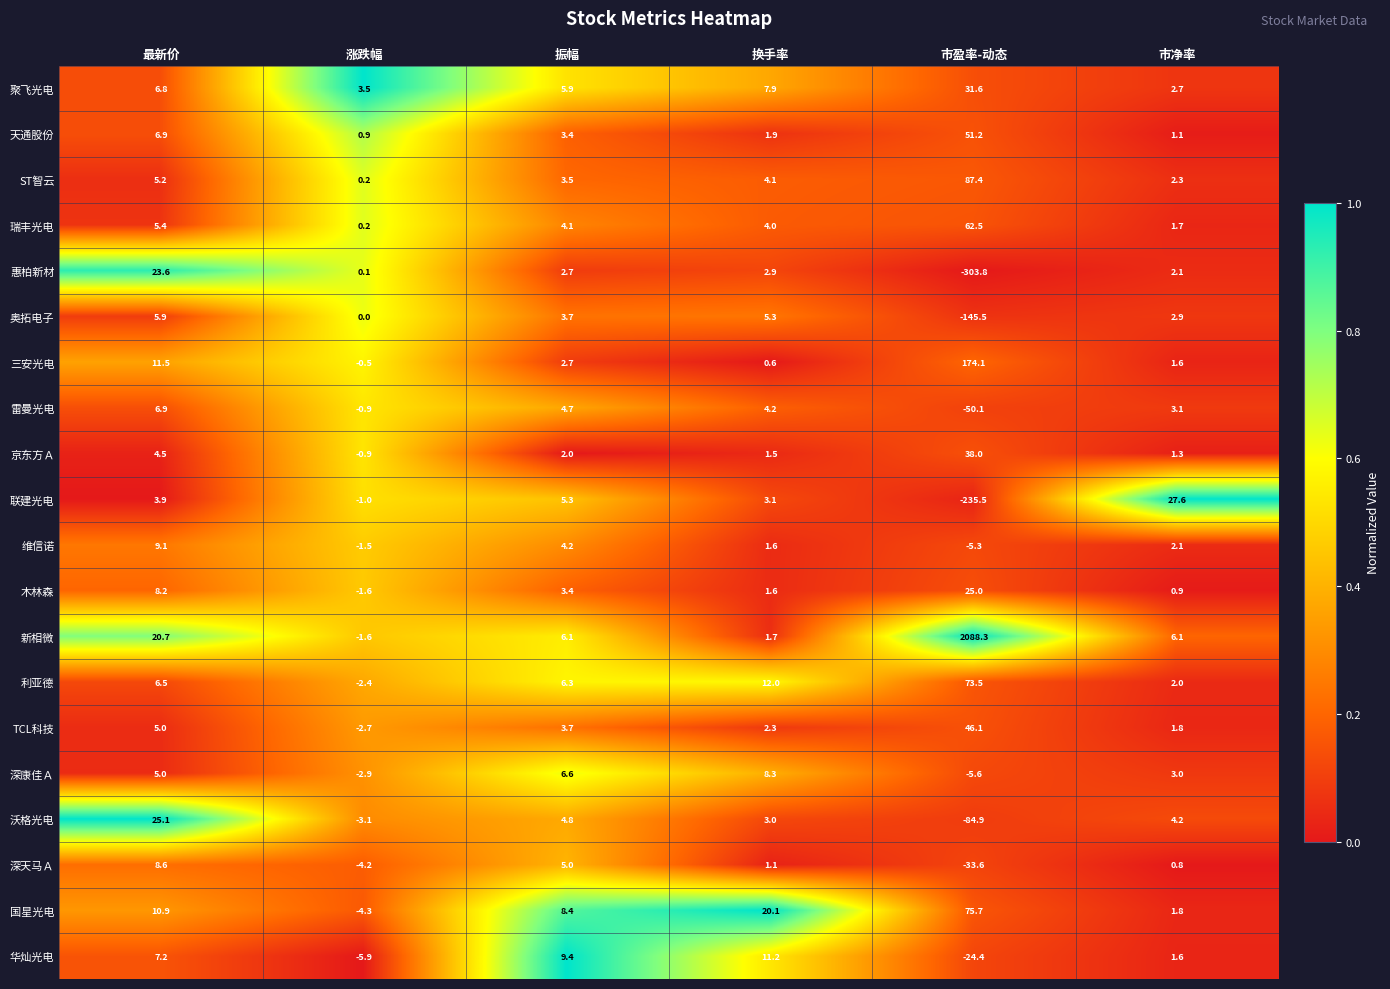

The value of ST智云 at 市净率 is 2.3. True or false?

True